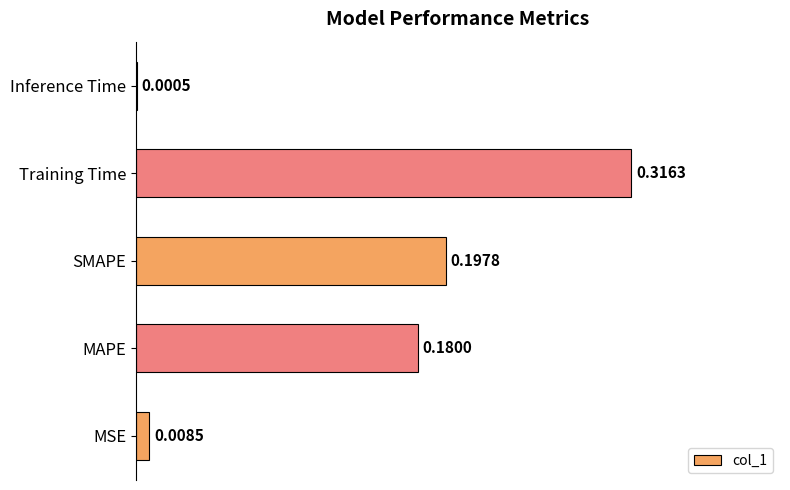

Where is the data nearest to the value 0?

Inference Time